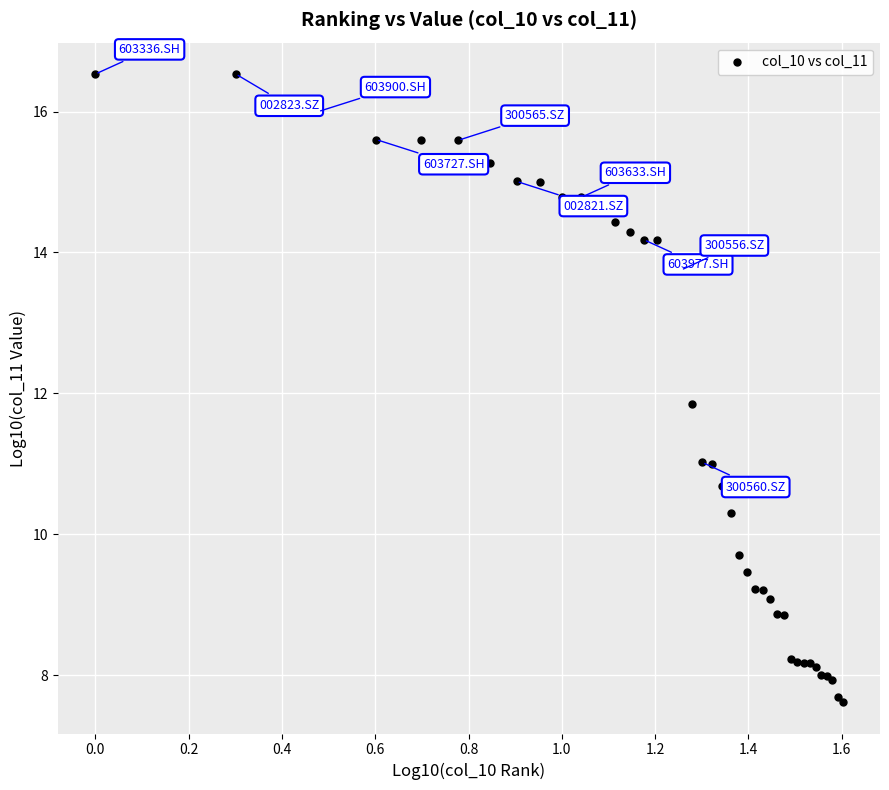

What Y value in the scatter plot is closest to 12?

11.8